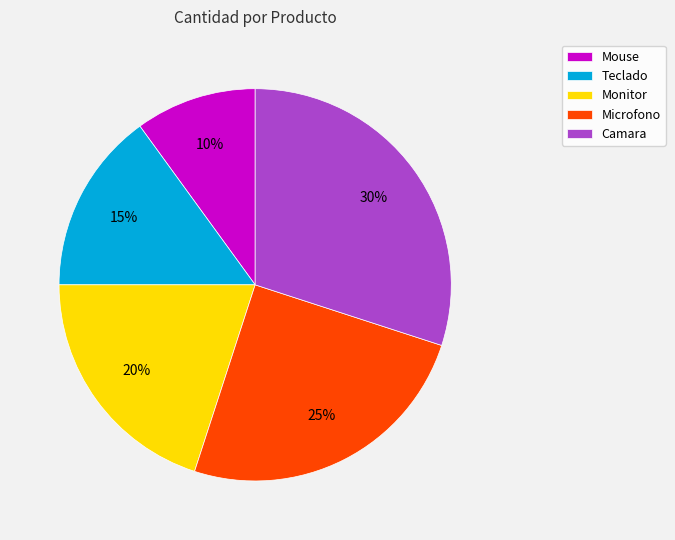

Do Mouse and Camara together represent more than half of the pie?

No